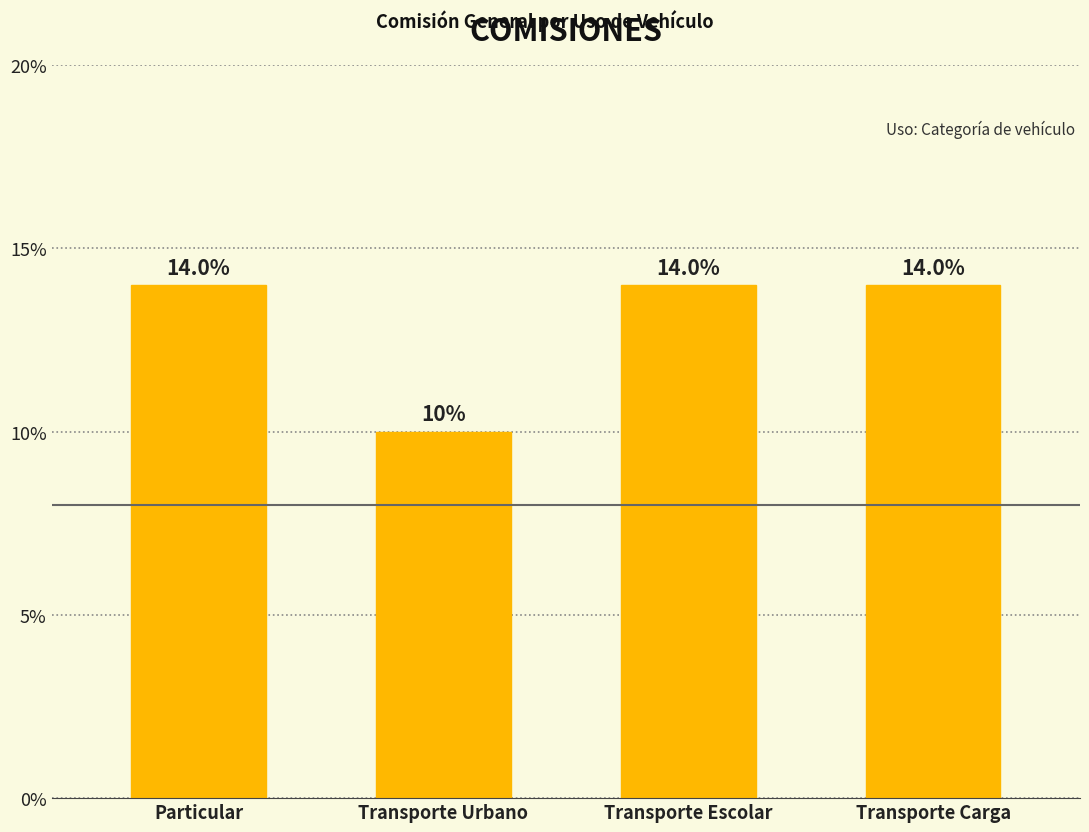

True or false: the data shows 0.2 at Transporte Carga.

False